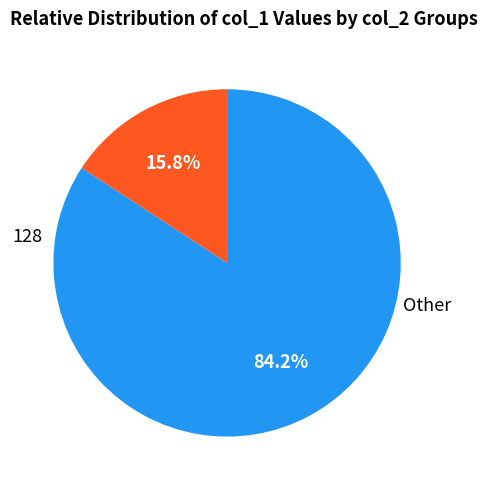

Does any single category account for the majority?

Yes